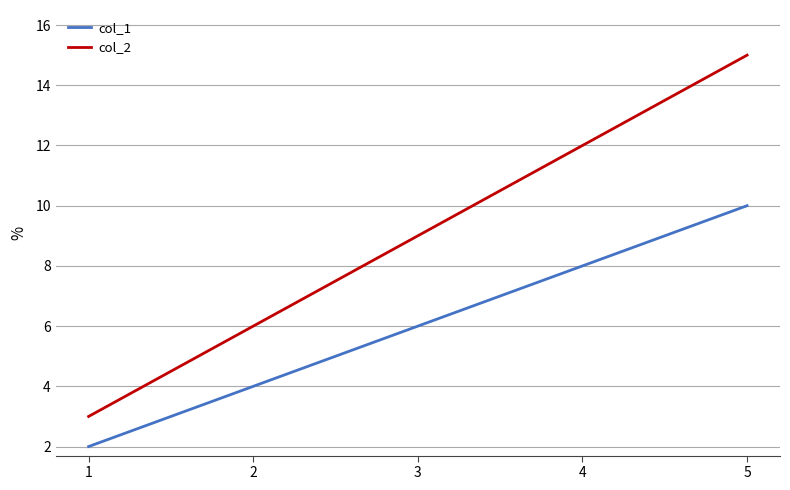

Does the chart display data point markers on the line(s)?

No